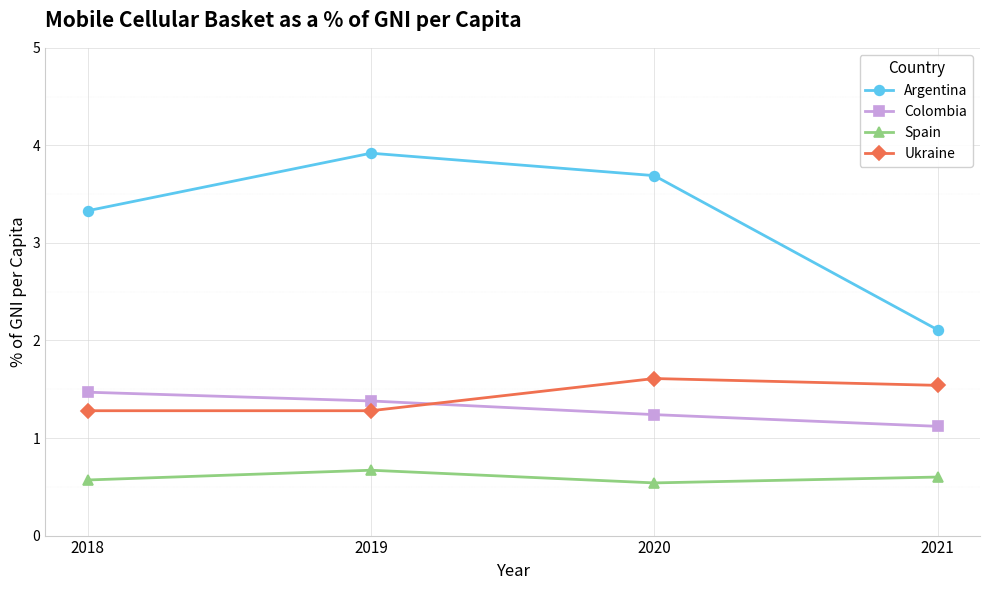

Which series has the largest range (max minus min)?

Argentina